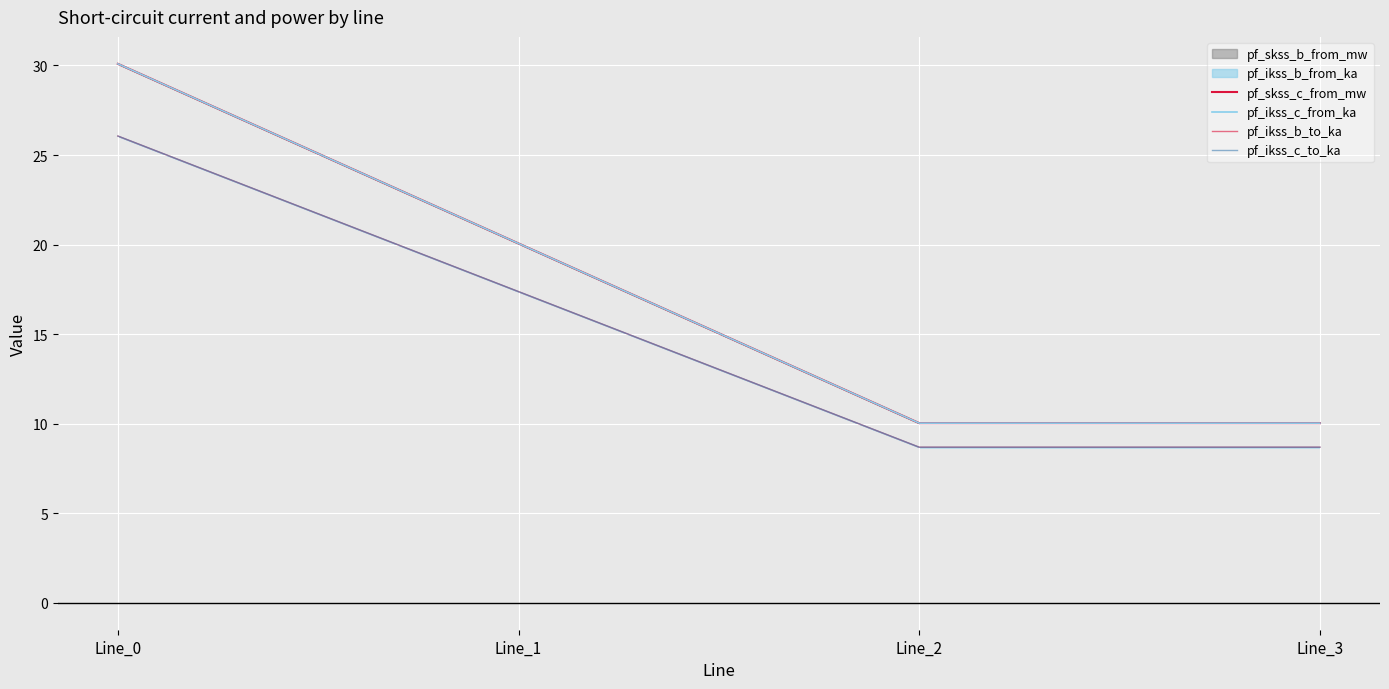

What is the value of the pf_skss_c_from_mw point at the 3rd from the left?

10.0